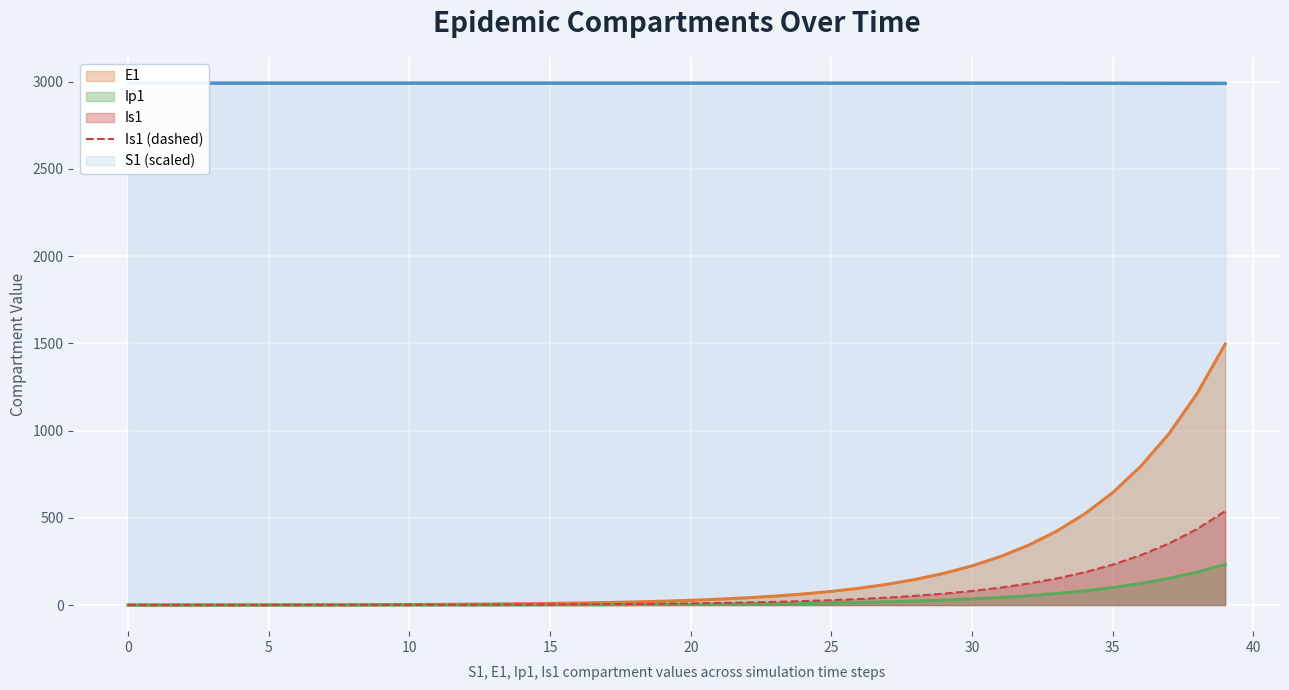

How many lines are shown in the chart?

1